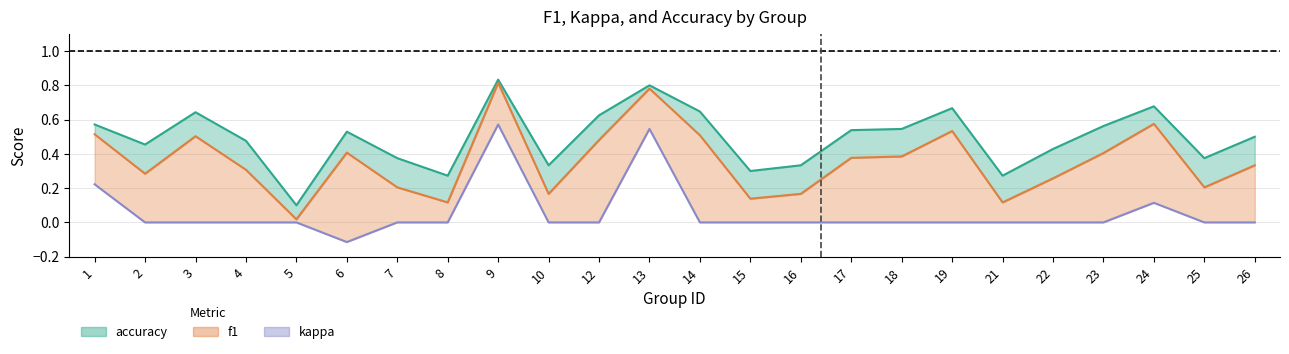

At which label does kappa first exceed 0?

1